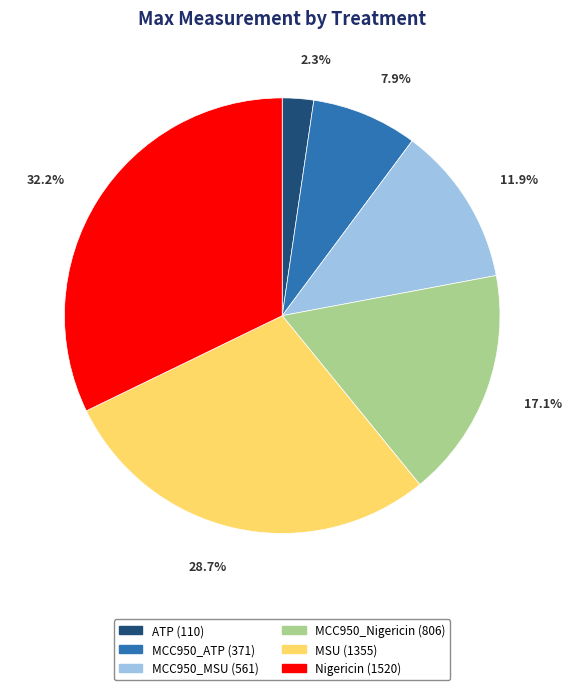

Which has a higher value, MCC950_Nigericin or Nigericin?

Nigericin